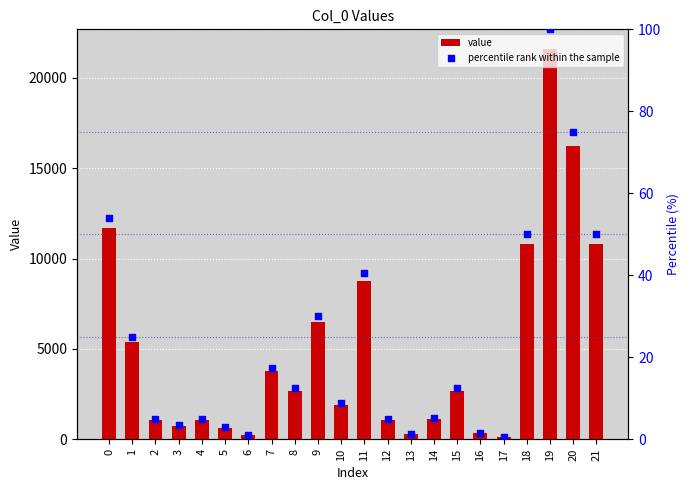

Which series contains the lowest Y value?

percentile rank within the sample